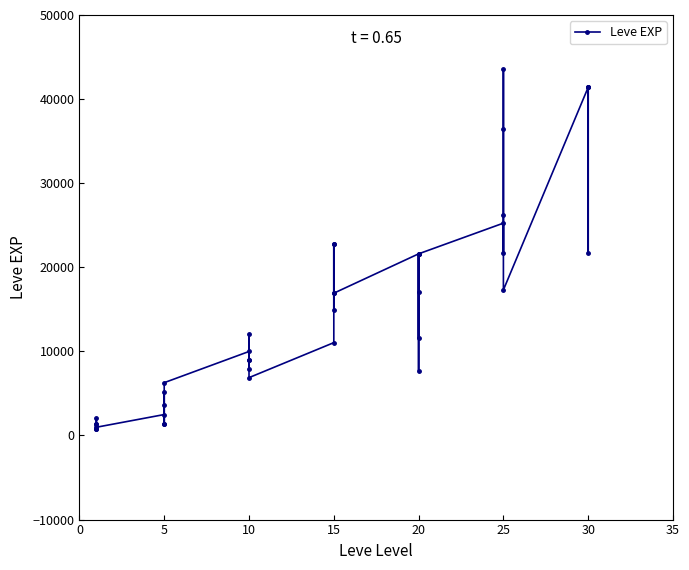

How many points are lower than both their immediate neighbors (excluding endpoints)?

12